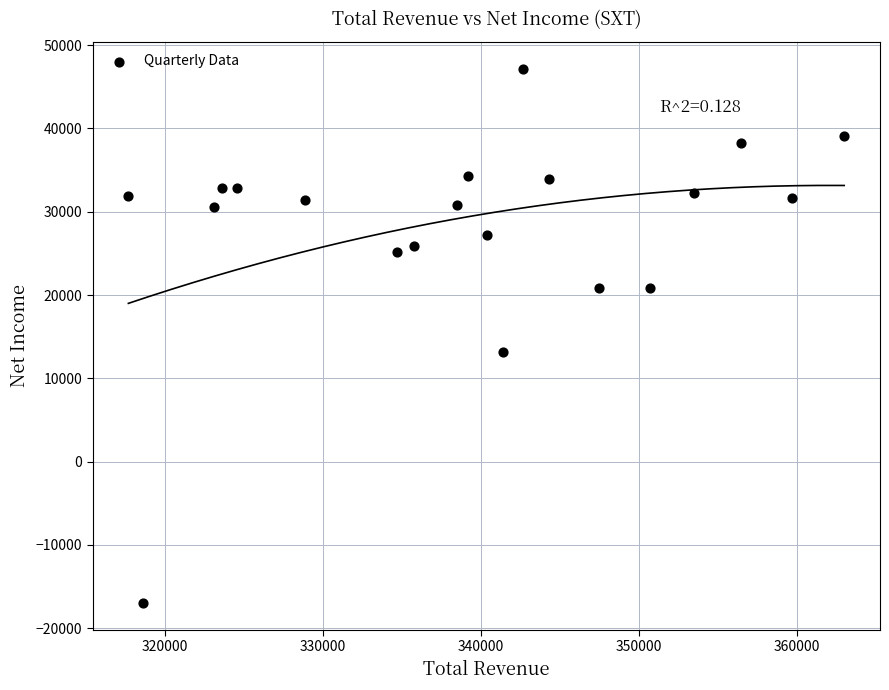

What Y value in the scatter plot is closest to 15100?

13200